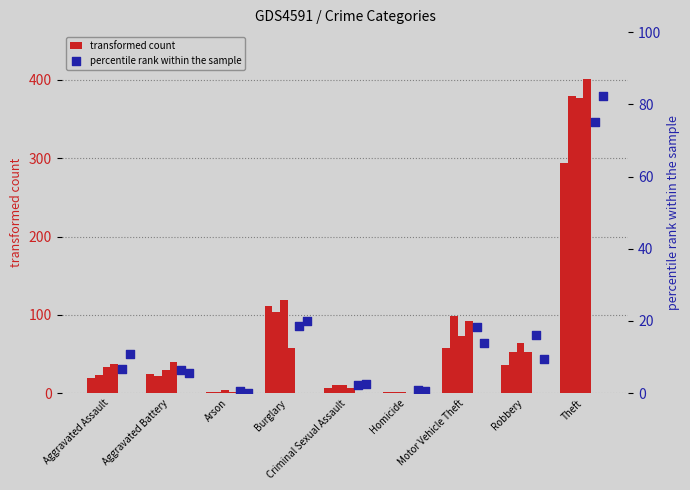

At which category is the sum across all series the highest?

Theft